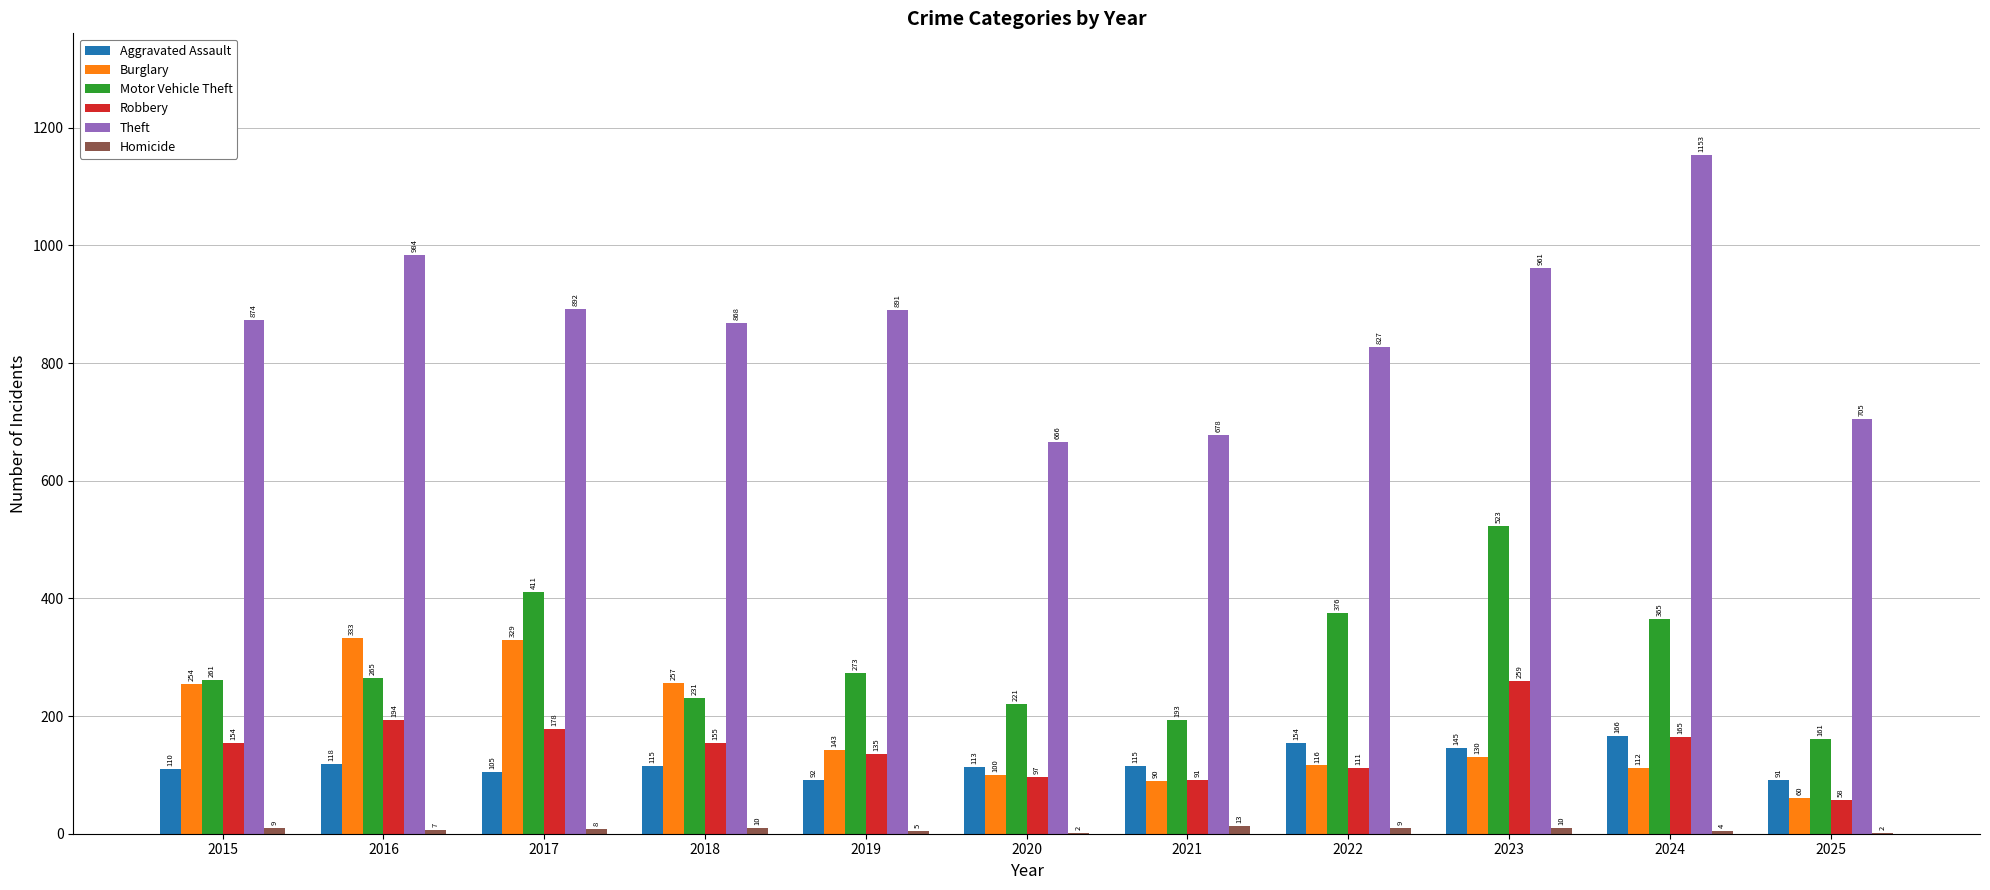

At which label does Motor Vehicle Theft reach its peak?

2023